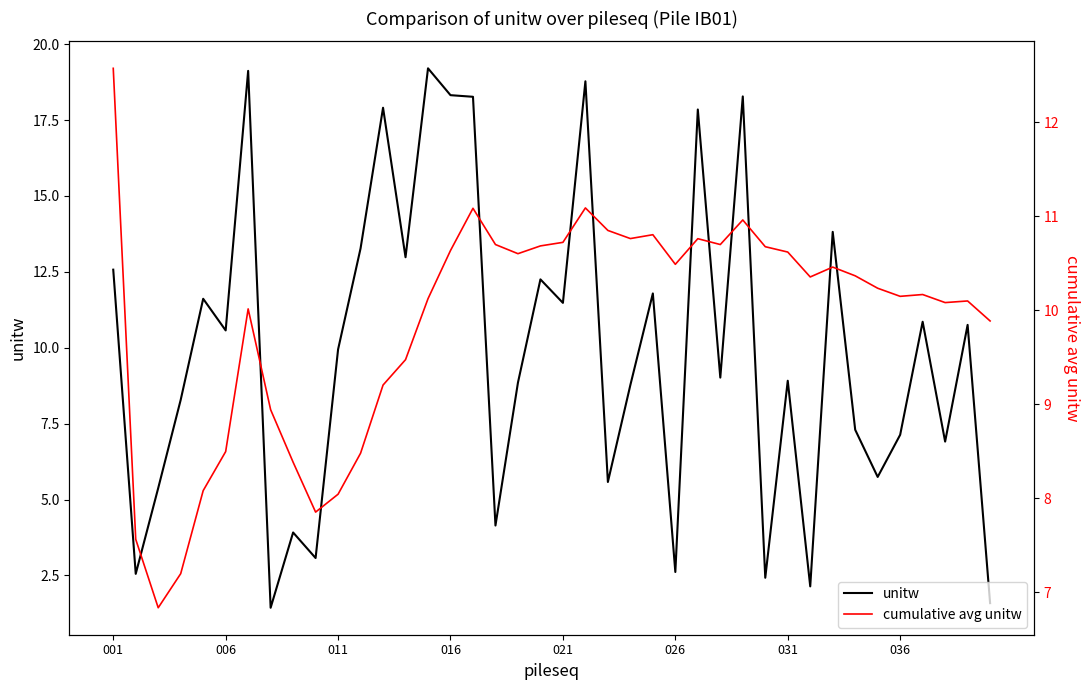

After their last crossing, which series has the higher values: cumulative avg unitw or unitw?

cumulative avg unitw